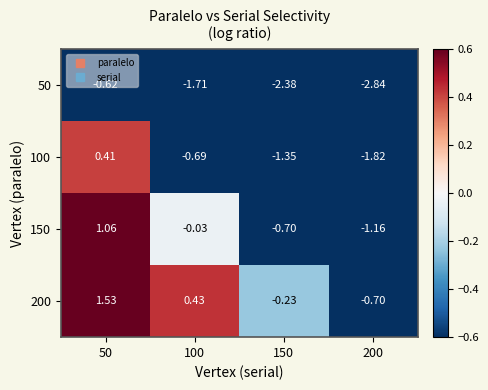

Is the value of 100 at 50 greater than the value of 200 at 50?

No